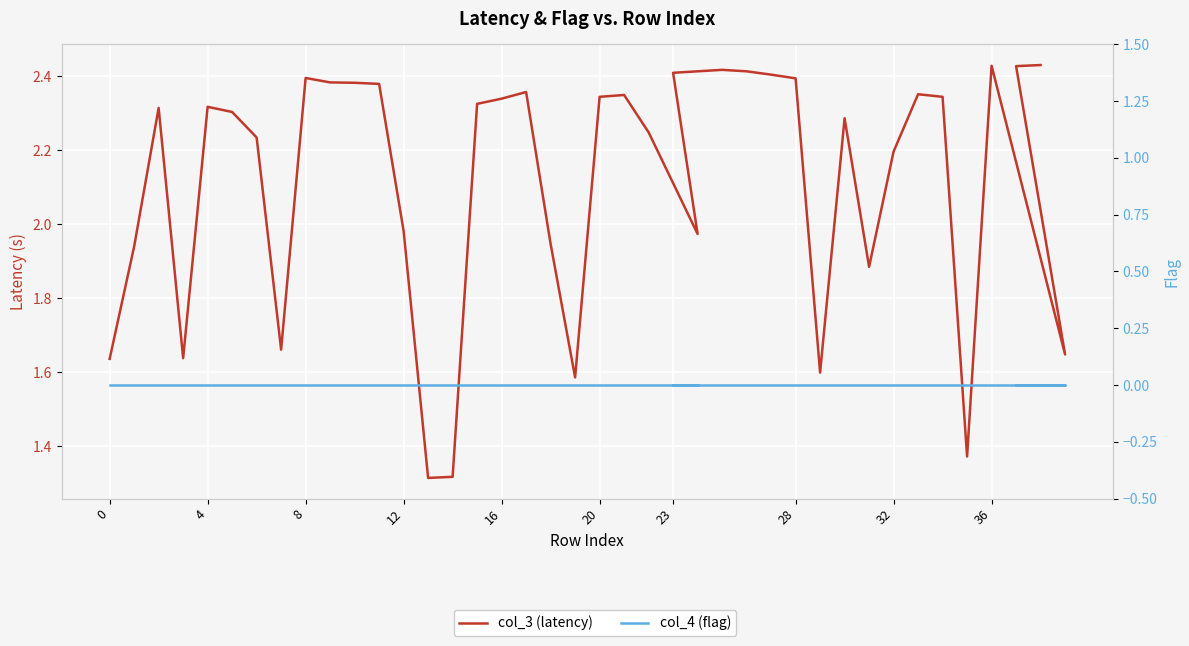

True or false: col_4 (flag) and col_3 (latency) intersect in this chart.

False